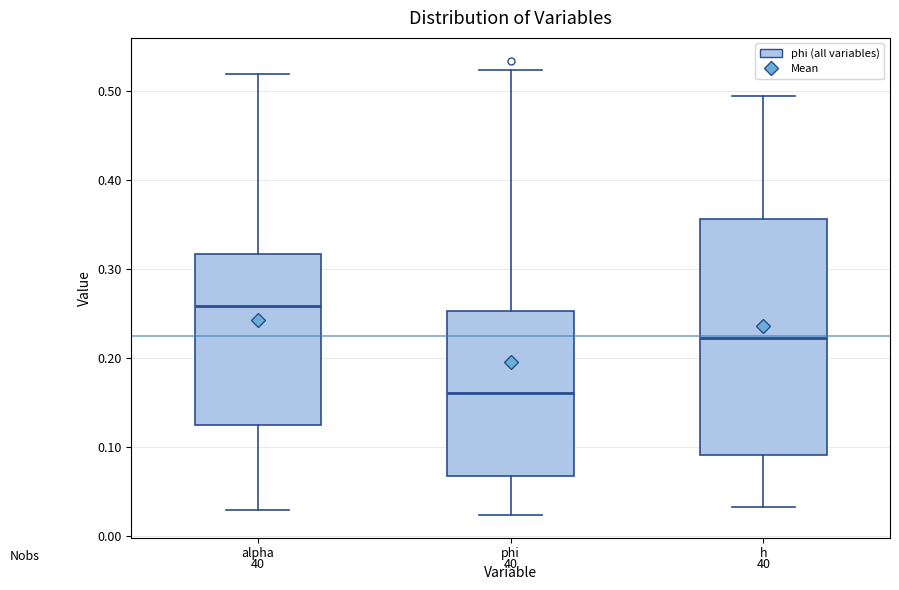

Reading left to right, read every box against the y-axis: the position of its median line, the range the box covers, and the ends of its whiskers. The values are not printed on the chart, so give them approximately, as read against the axis.

alpha: median 0.26, box 0.12 to 0.32, whiskers 0.03 to 0.52
phi: median 0.16, box 0.07 to 0.25, whiskers 0.02 to 0.52
h: median 0.22, box 0.09 to 0.36, whiskers 0.03 to 0.49